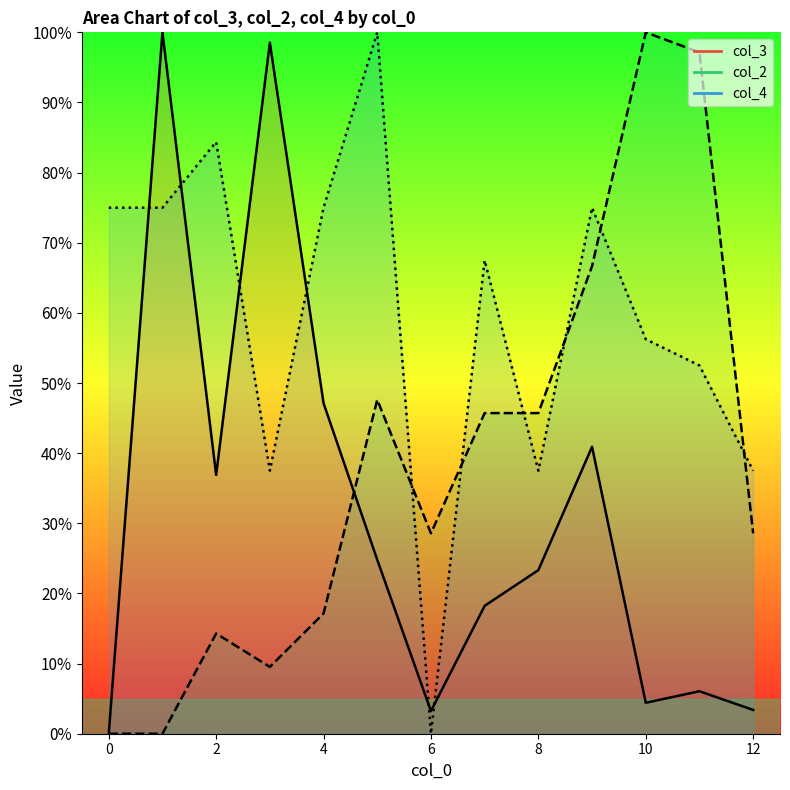

What is the label of the 11th point from the right?

2